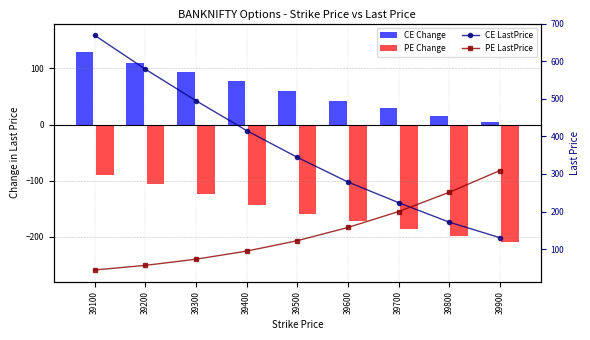

What is the value of the PE Change bar at the 3rd from the left?

-124.5